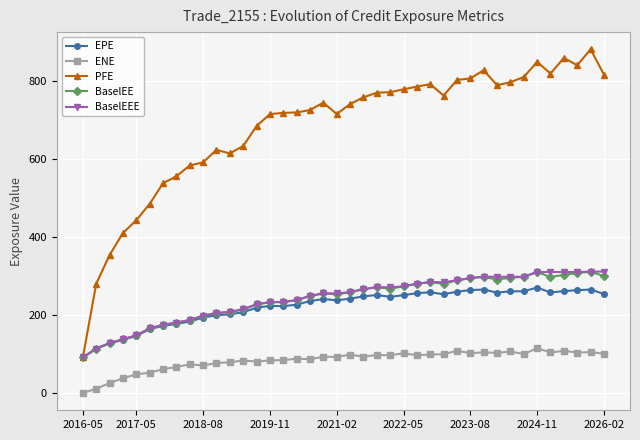

True or false: ENE has more than 1 points higher than both neighbors.

True